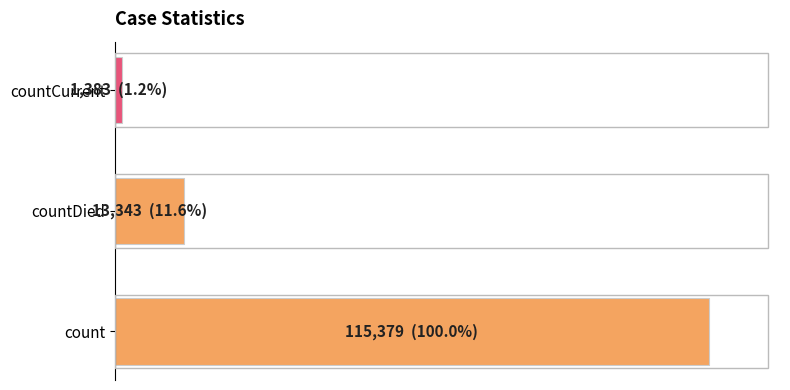

Are the bars horizontal?

Yes